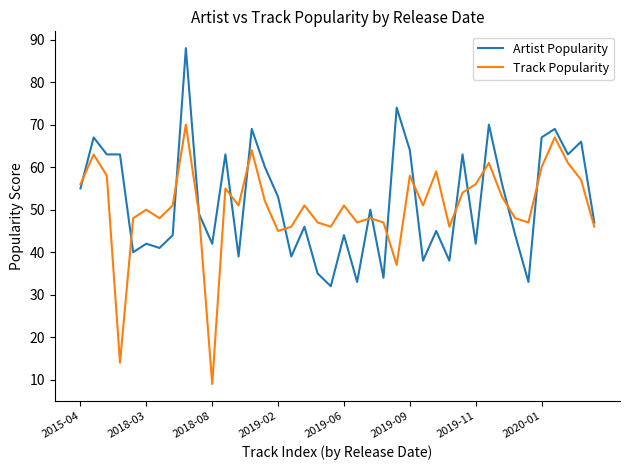

Which series has the widest spread of values?

Track Popularity